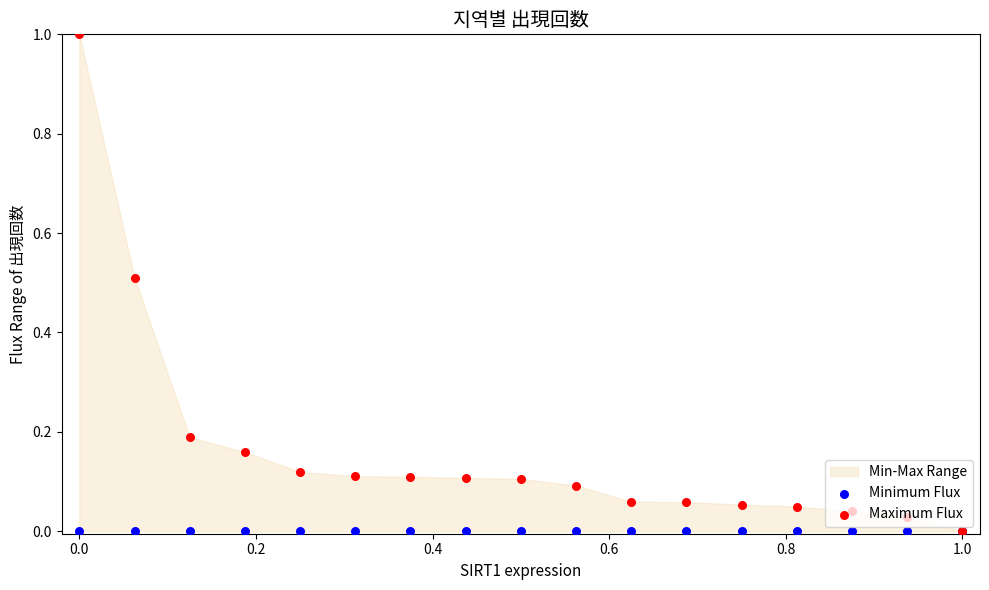

Which series has the widest spread of Y values?

Maximum Flux